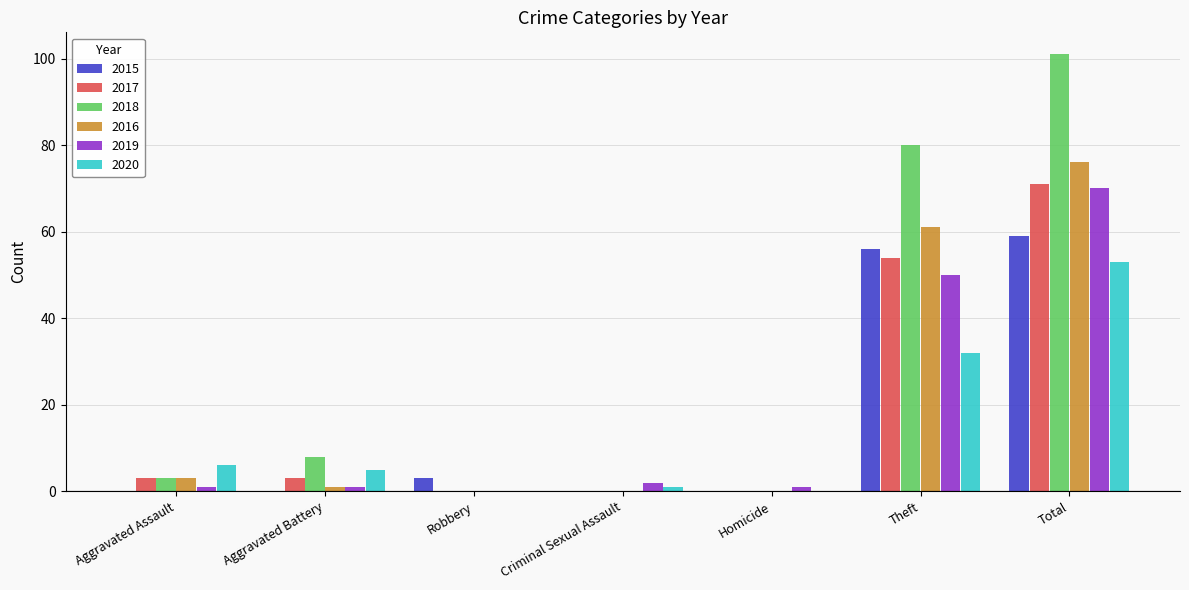

At which label does 2018 reach its peak?

Total